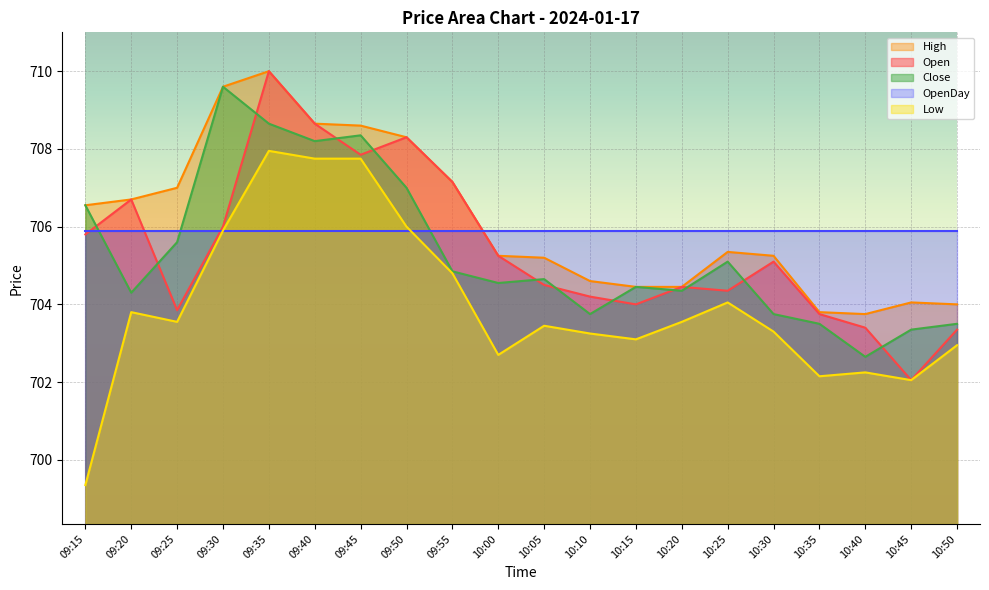

The value of Open at 09:35 is 710.0. True or false?

True